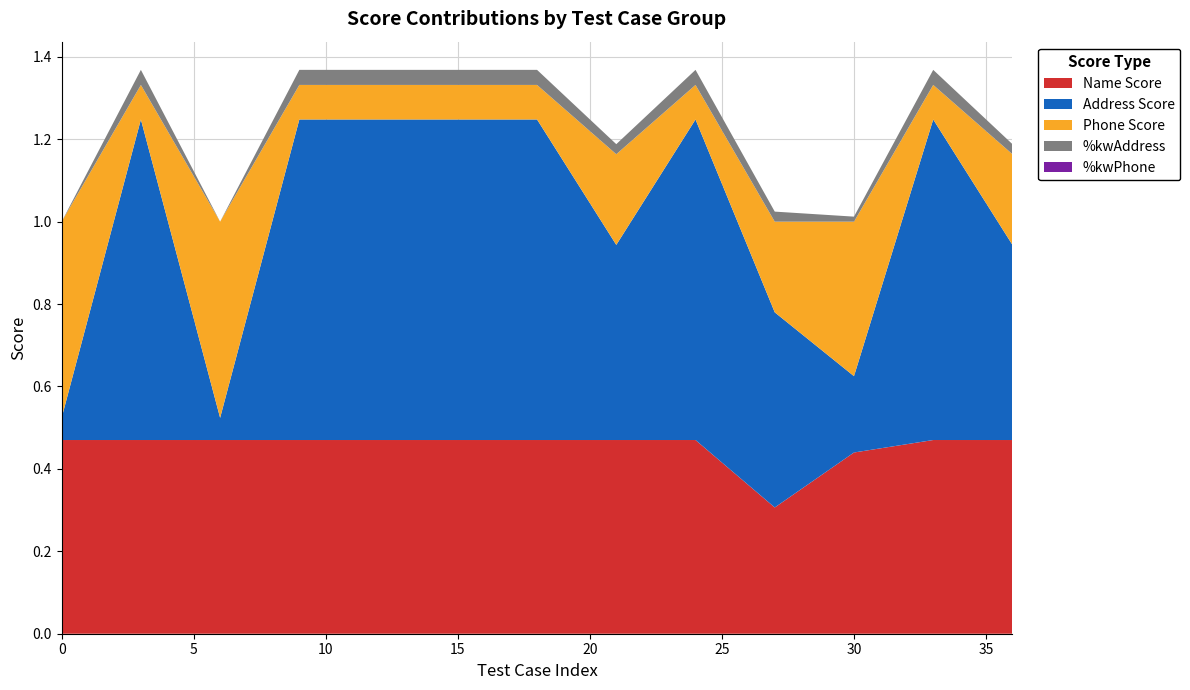

Reading left to right, what are all the values shown in this chart?

Name Score: 0.5	0.5	0.5	0.5	0.5	0.5	0.5	0.5	0.5	0.3	0.4	0.5	0.5
Address Score: 0.1	0.8	0.1	0.8	0.8	0.8	0.8	0.5	0.8	0.5	0.2	0.8	0.5
Phone Score: 0.5	0.1	0.5	0.1	0.1	0.1	0.1	0.2	0.1	0.2	0.4	0.1	0.2
%kwAddress: 0.0	0.0	0.0	0.0	0.0	0.0	0.0	0.0	0.0	0.0	0.0	0.0	0.0
%kwPhone: 0.0	0.0	0.0	0.0	0.0	0.0	0.0	0.0	0.0	0.0	0.0	0.0	0.0